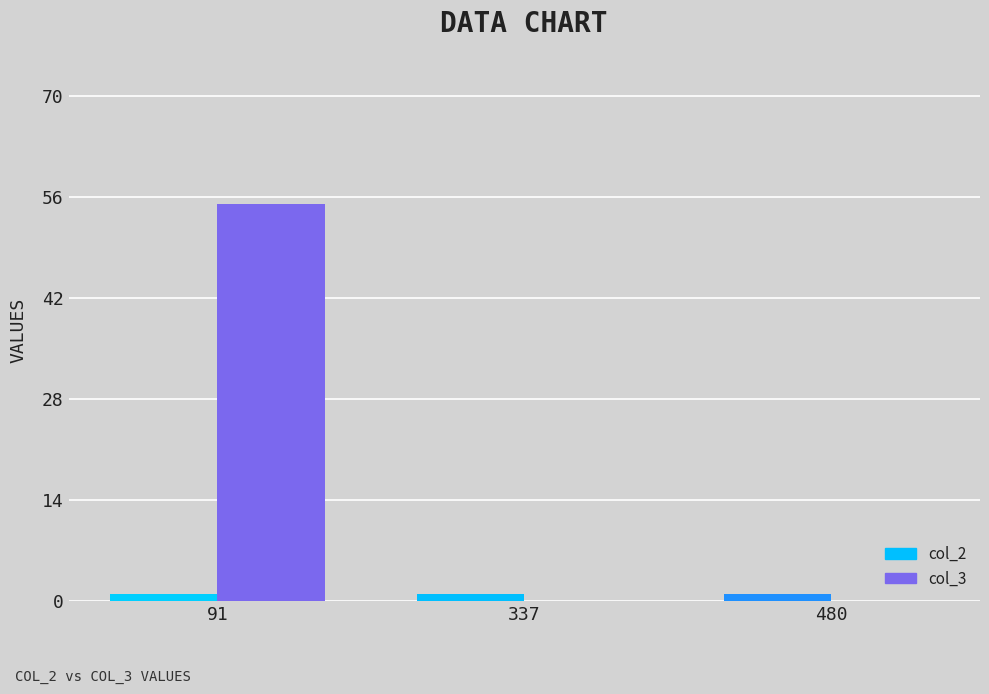

What is the average value of the col_2 series?

1